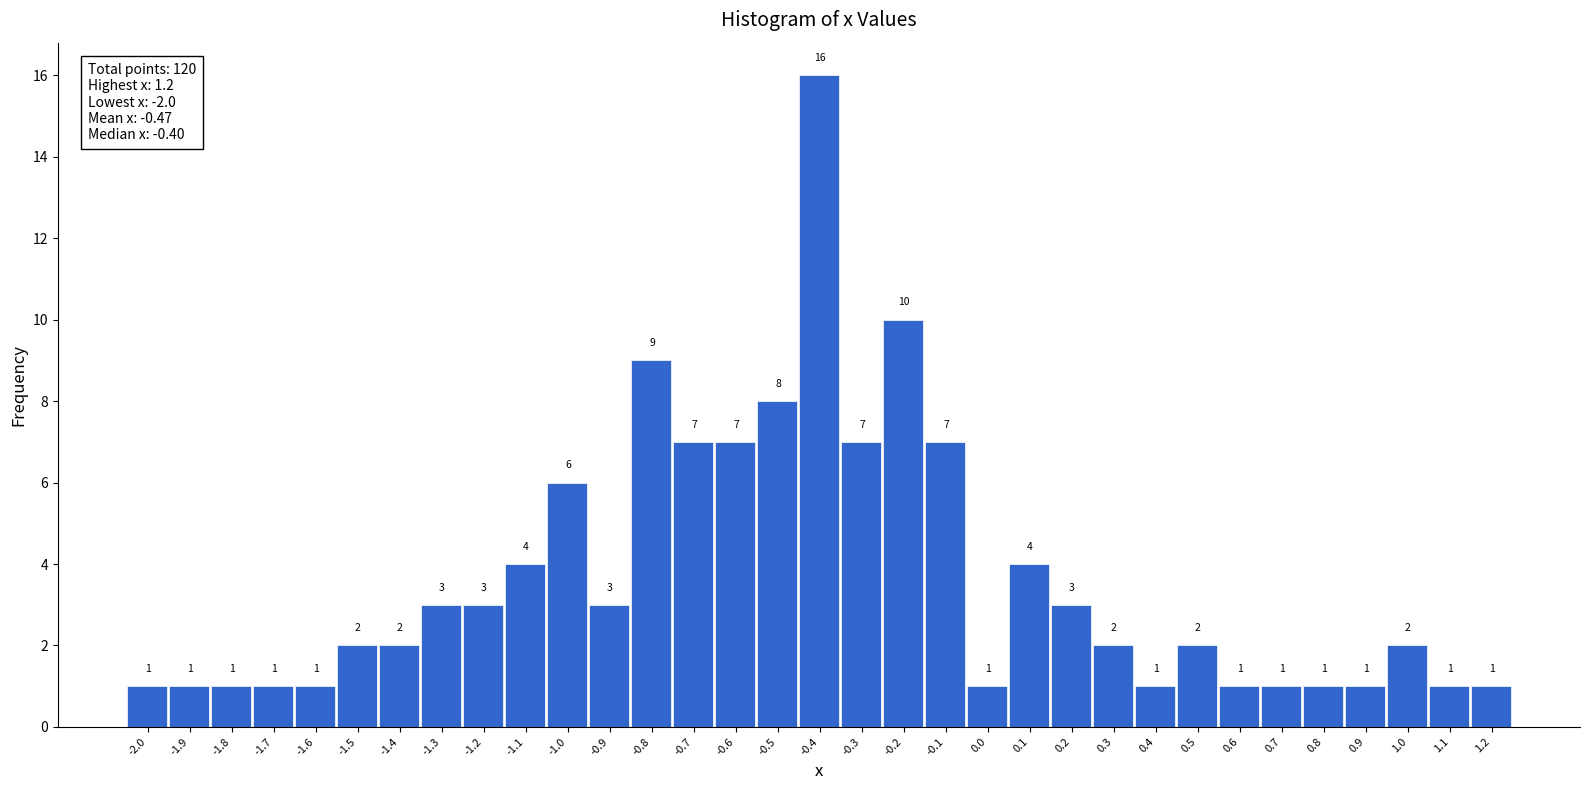

Which range on the x-axis has the tallest bar?

-0.45 to -0.35